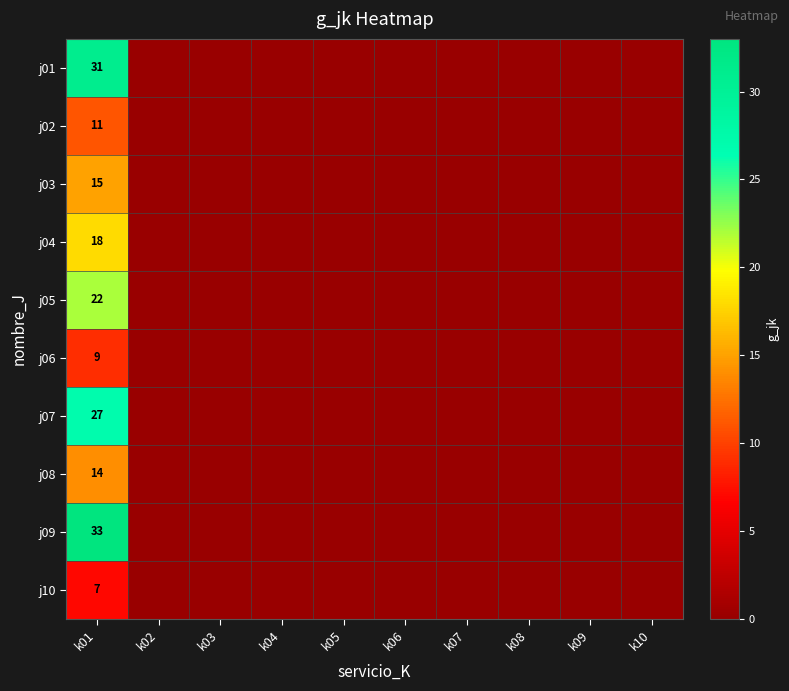

What is the difference between the maximum and minimum values in the j09 series?

33